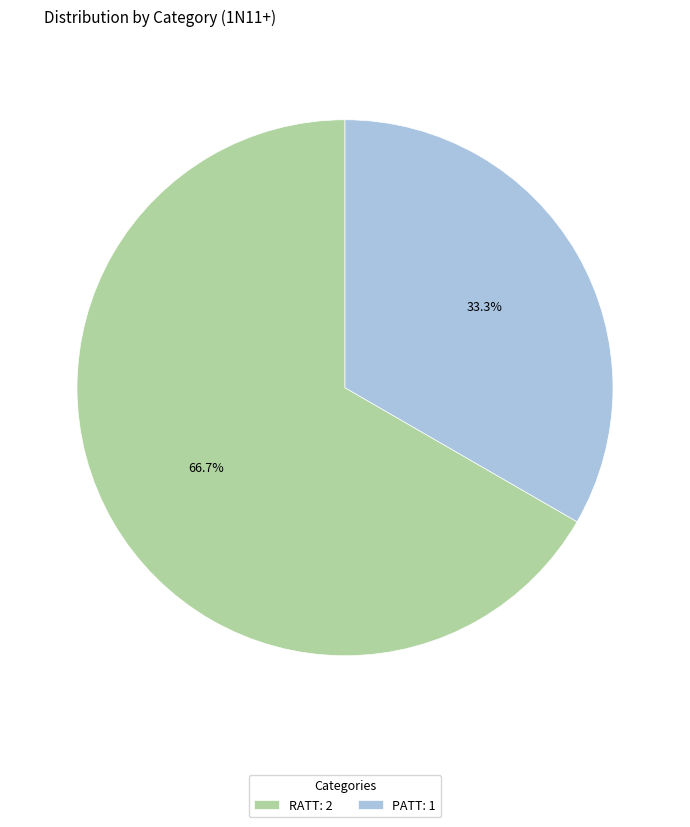

How many slices are in this pie chart?

2